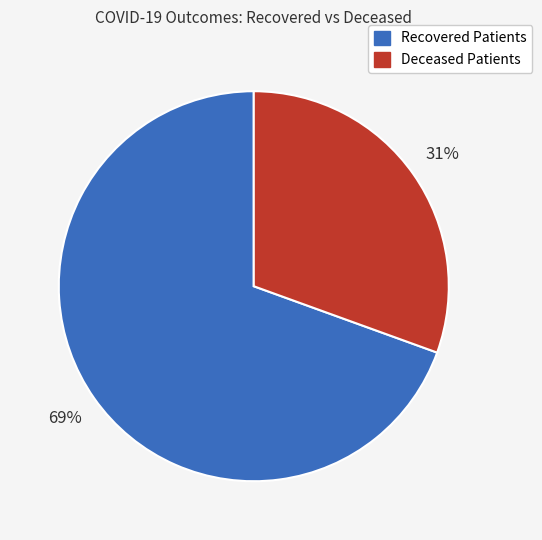

Combined, do Recovered Patients and Deceased Patients account for over 50%?

Yes